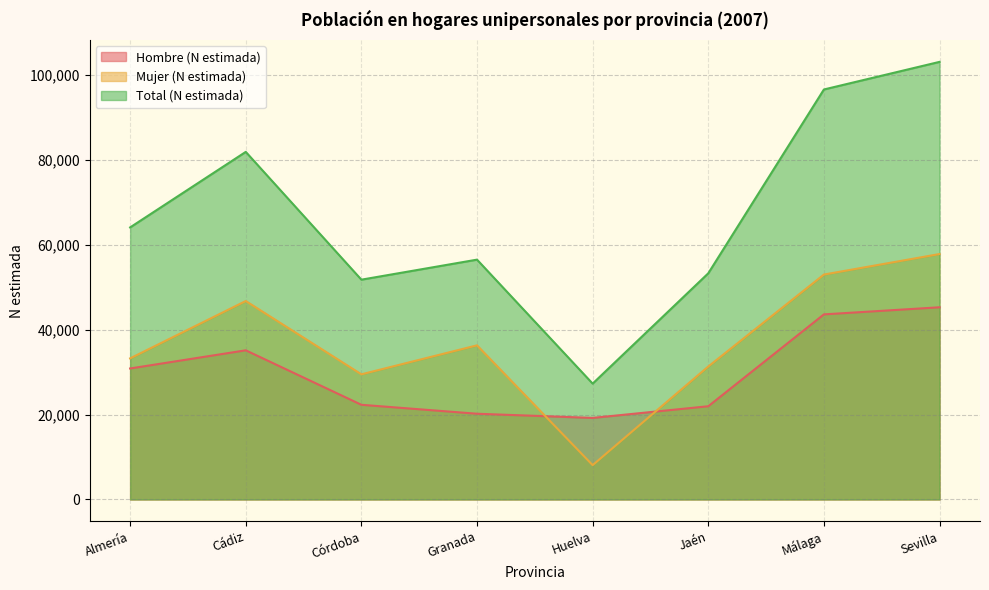

Where is the first local minimum for Hombre (N estimada)?

Huelva